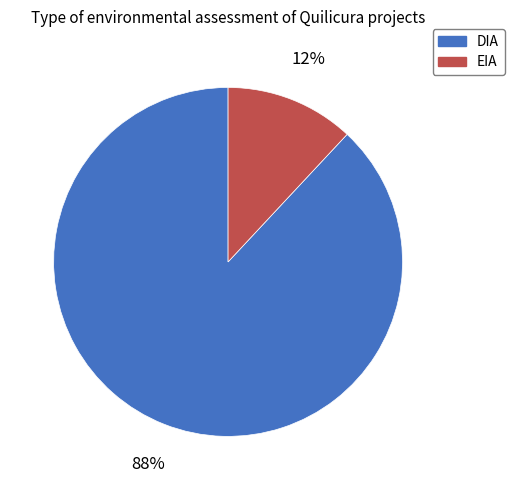

Which category has the smallest portion of the pie?

EIA